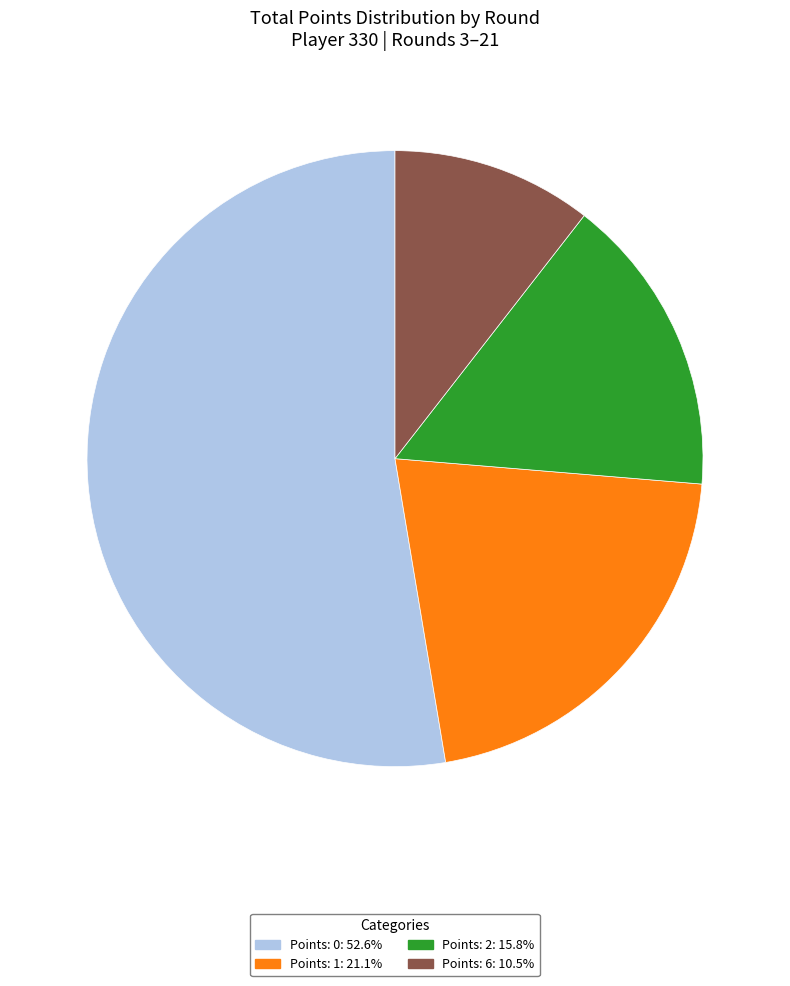

How many slices are in this pie chart?

4